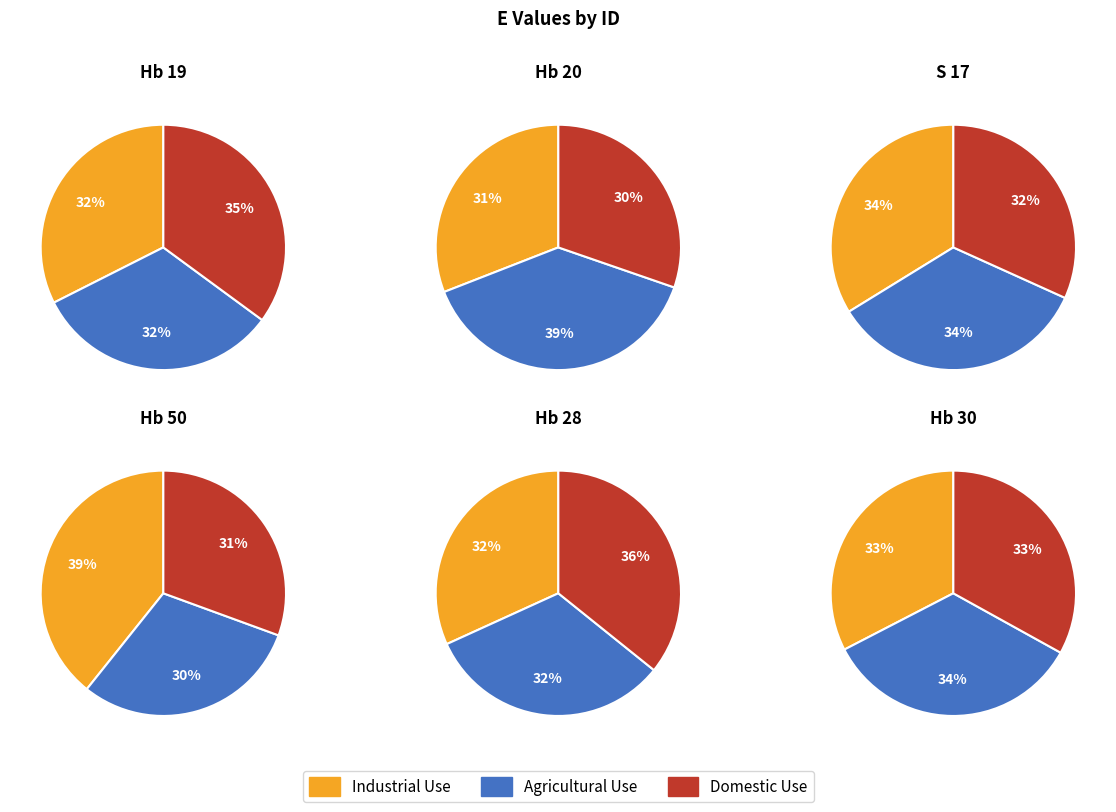

The Hb 30 slice represents 1% of the pie. True or false?

False